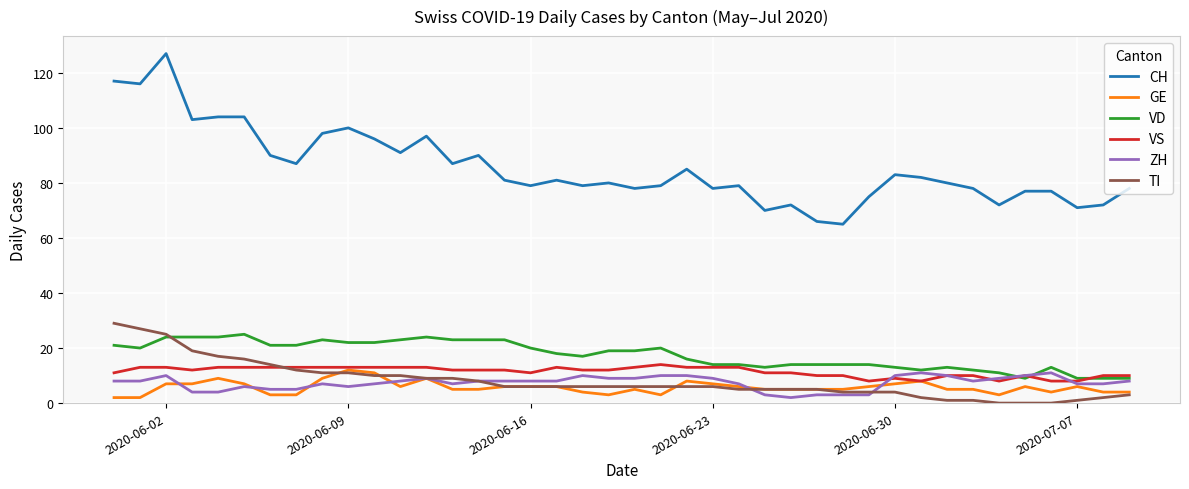

Which series has the largest total across all categories?

CH